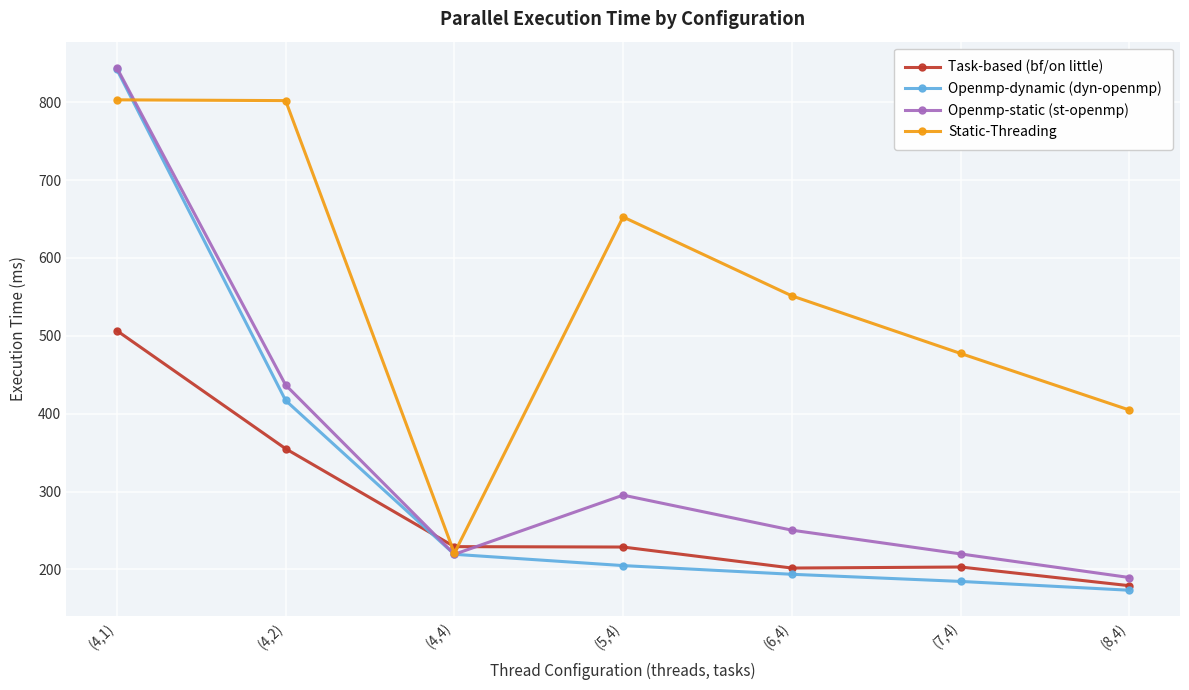

At which label is Openmp-static (st-openmp) closest to 516?

(4,2)